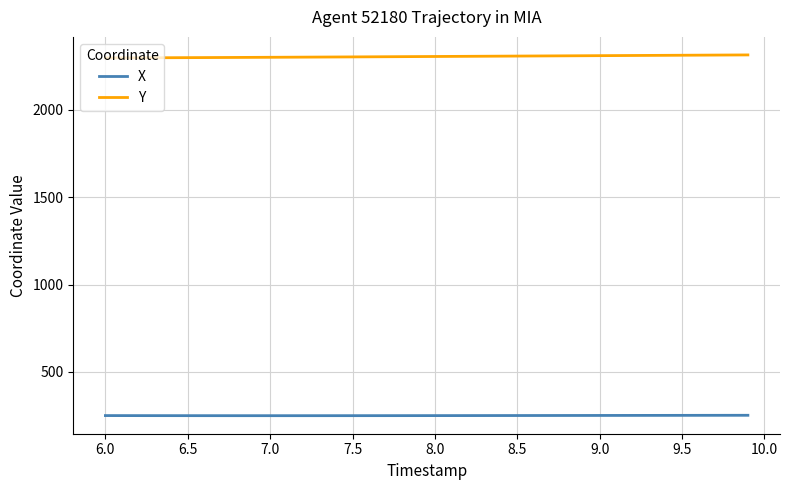

True or false: Y and X intersect in this chart.

False